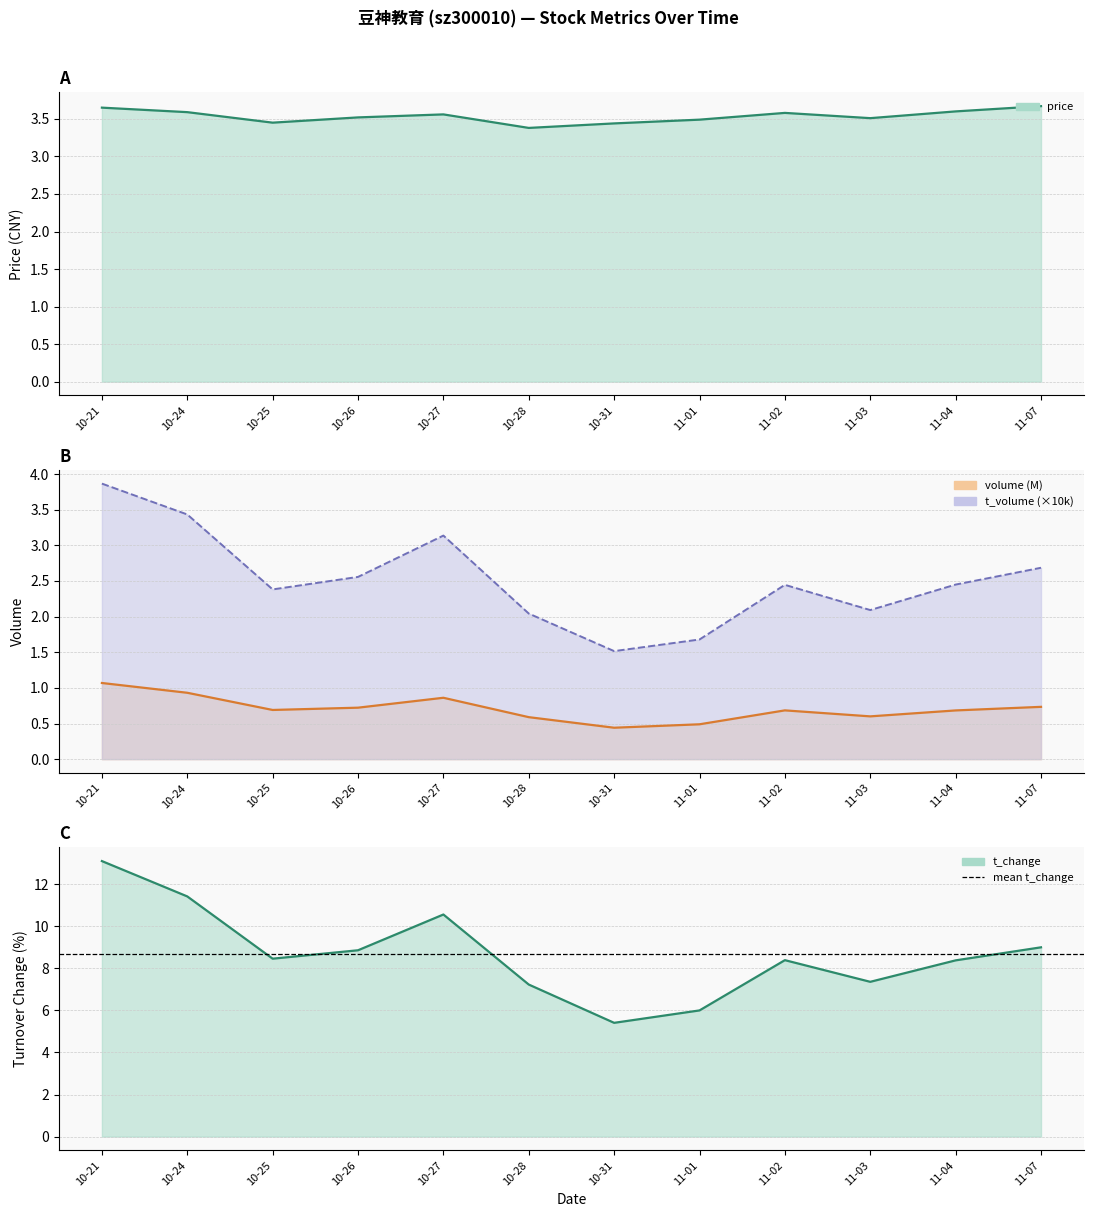

What is the label of the 10th point from the left?

11-03